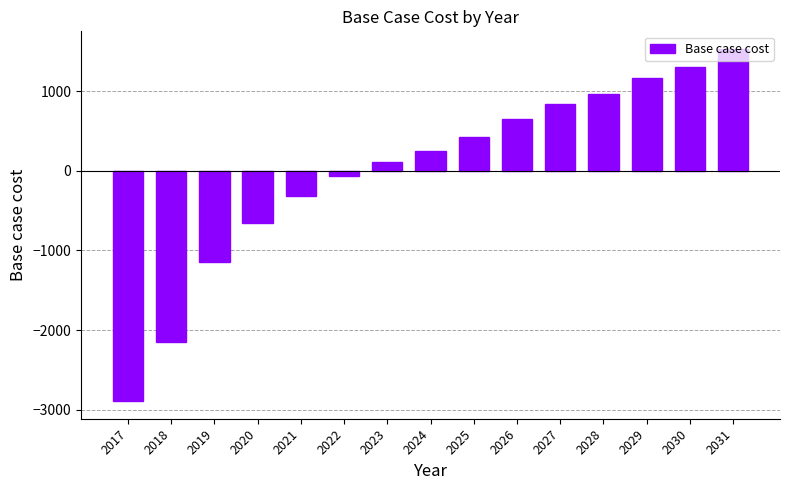

What is the difference between the second highest and second lowest values?

3442.5